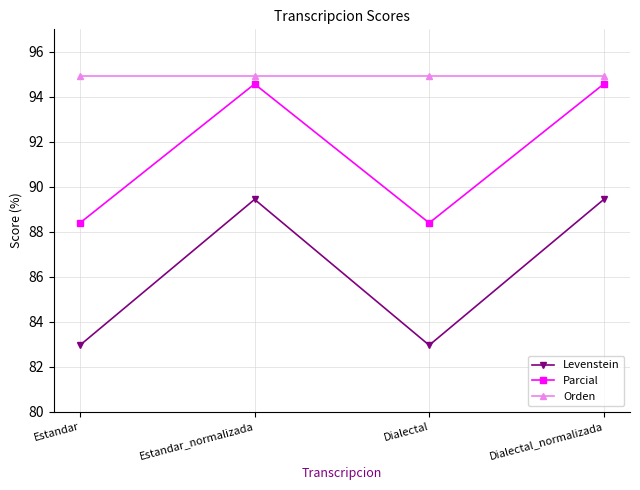

Rank the series by their average value, from highest to lowest.

Orden, Parcial, Levenstein